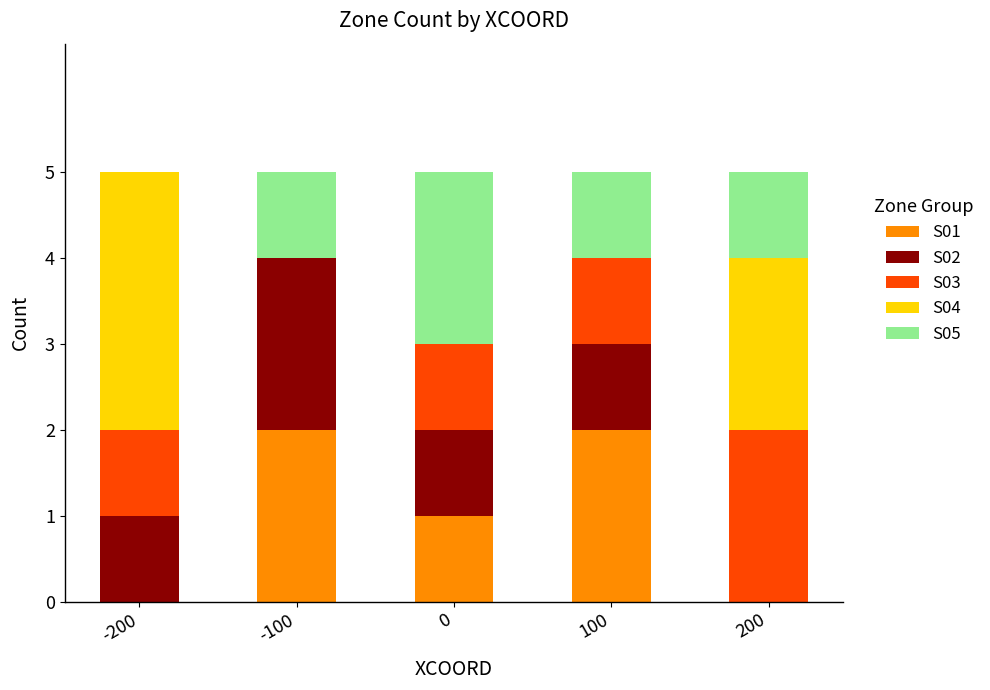

Is it true that S01 equals 2 at 0?

False